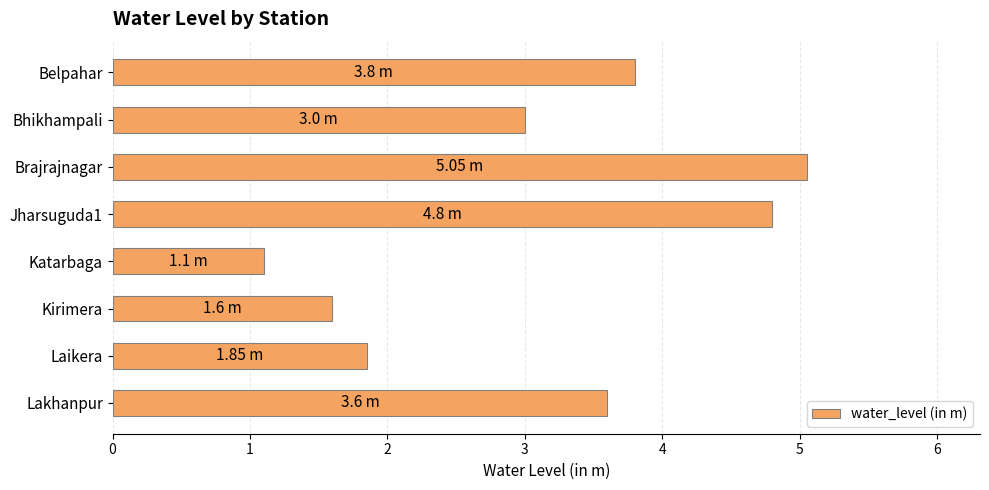

At which category does the chart reach its peak across all series?

Brajrajnagar